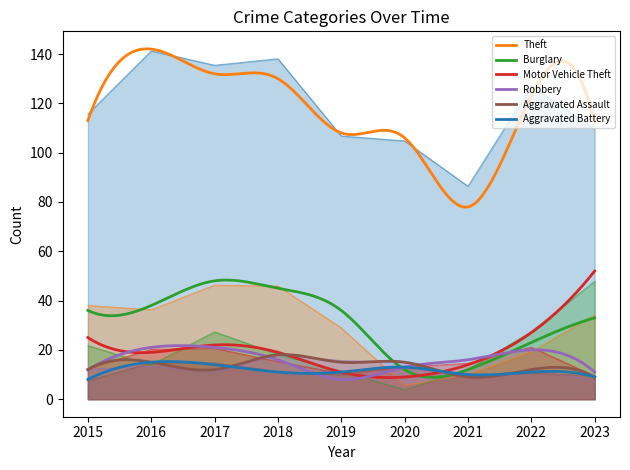

Reading right to left, extract all data points from this chart.

Theft: 112	123	78	106	108	130	132	142	113
Burglary: 33	23	12	12	36	45	48	38	36
Motor Vehicle Theft: 52	27	14	9	11	19	22	19	25
Robbery: 11	20	16	13	8	16	21	21	12
Aggravated Assault: 9	12	9	15	15	18	12	15	12
Aggravated Battery: 9	11	10	13	11	11	14	15	8